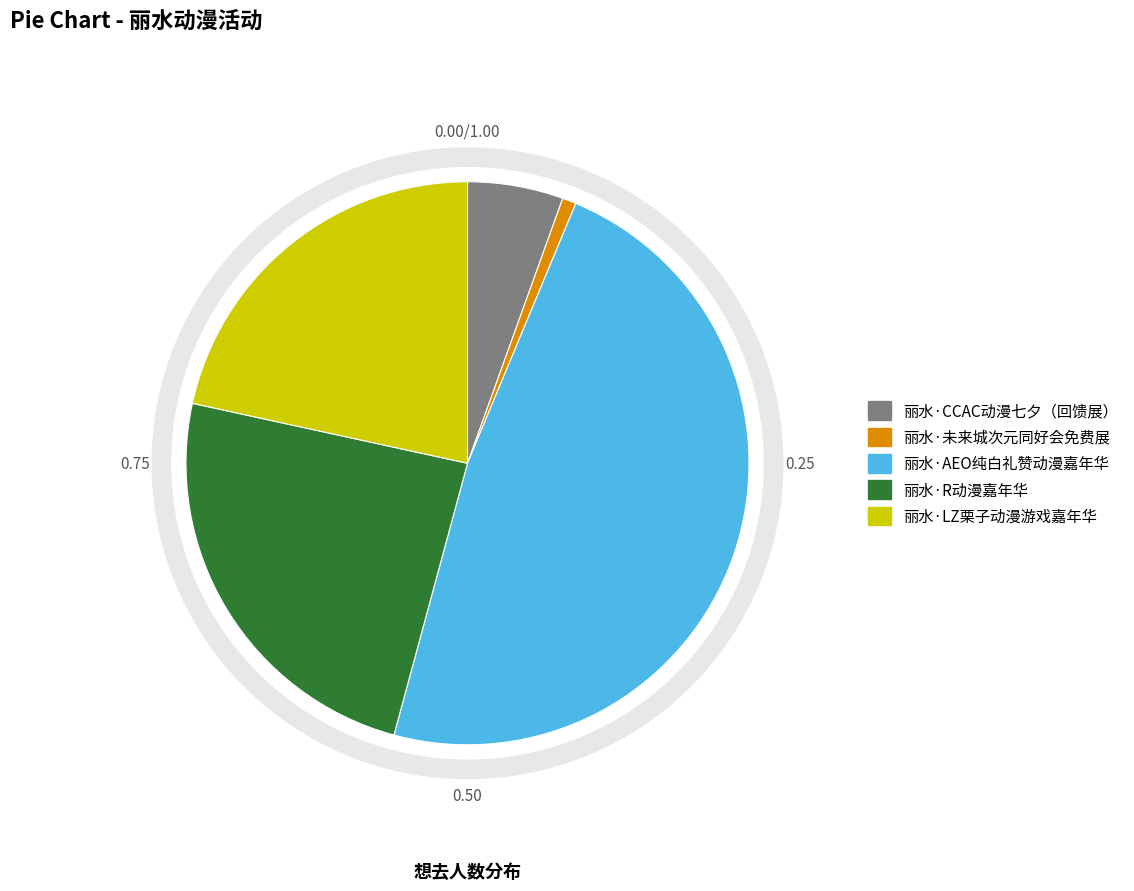

Which slice is the smallest?

丽水·未来城次元同好会免费展